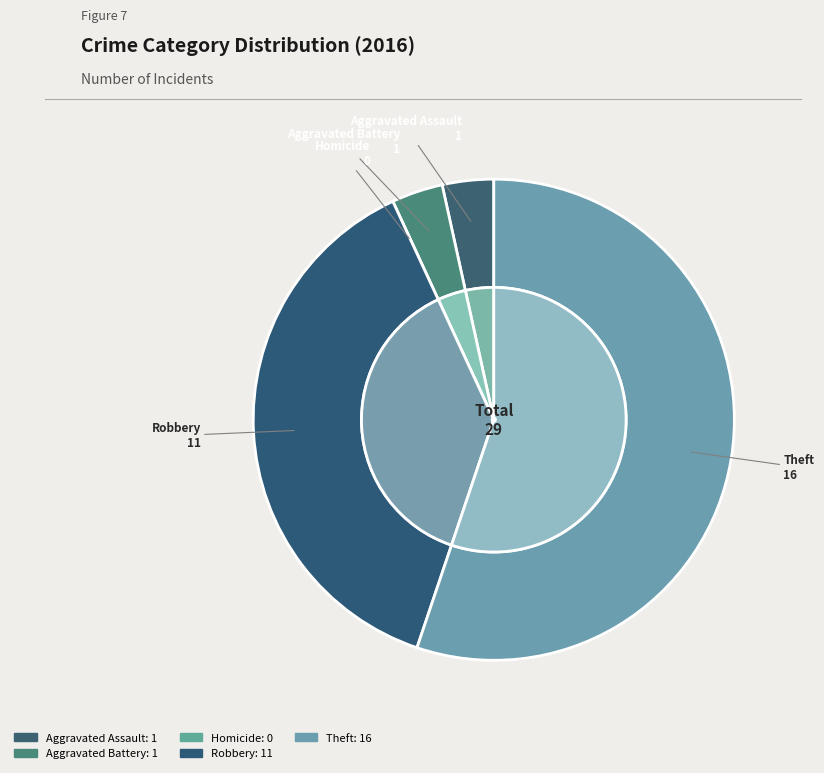

Rank the categories by value from highest to lowest.

Theft, Robbery, Aggravated Assault, Aggravated Battery, Homicide